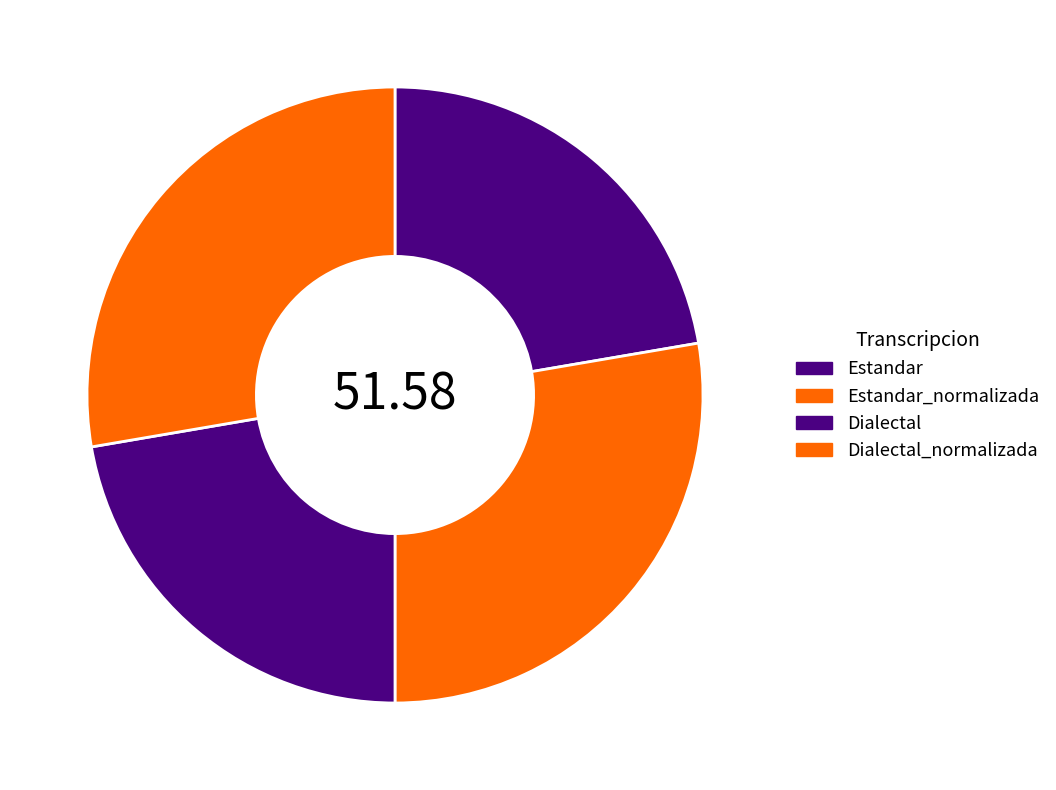

What portion of the pie excludes Estandar?

77.7%